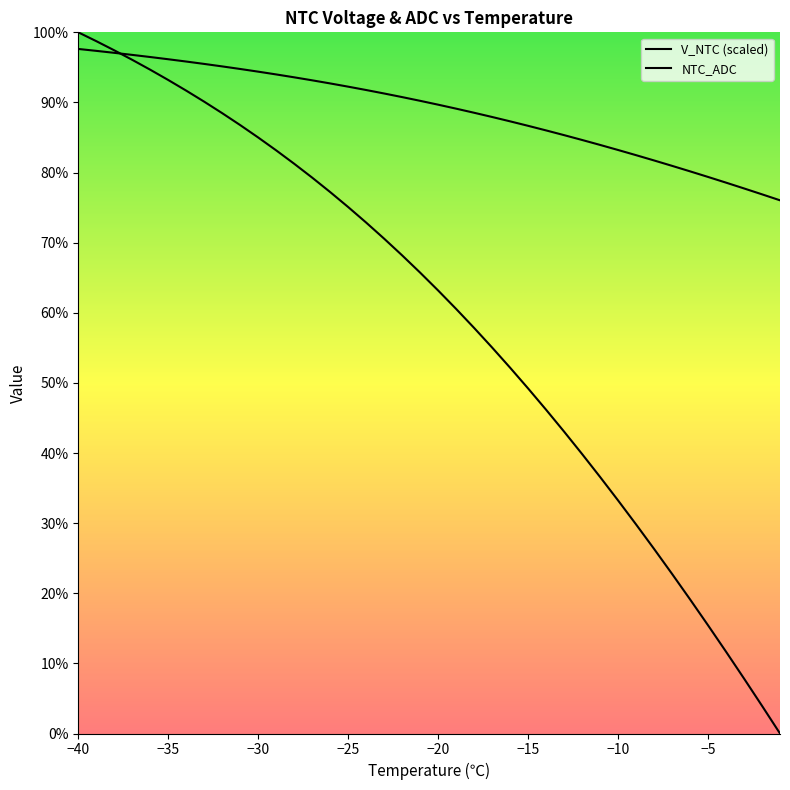

At which category is the sum across all series the highest?

−40